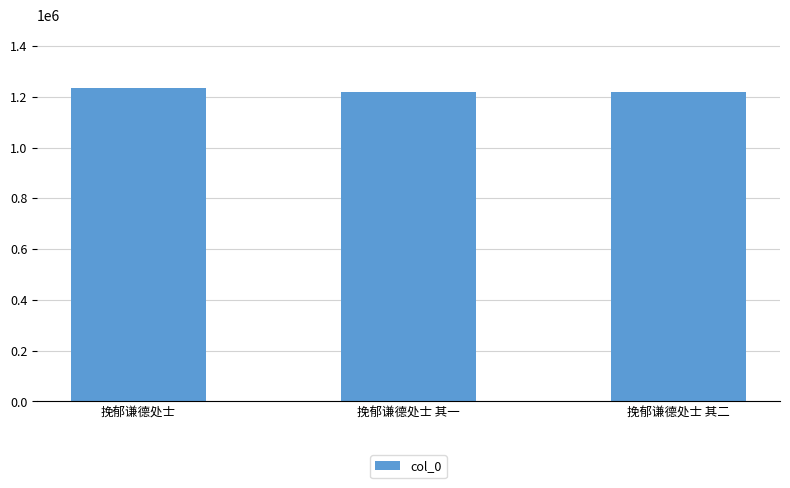

What is the label of the 3rd bar from the left?

挽郁谦德处士 其二